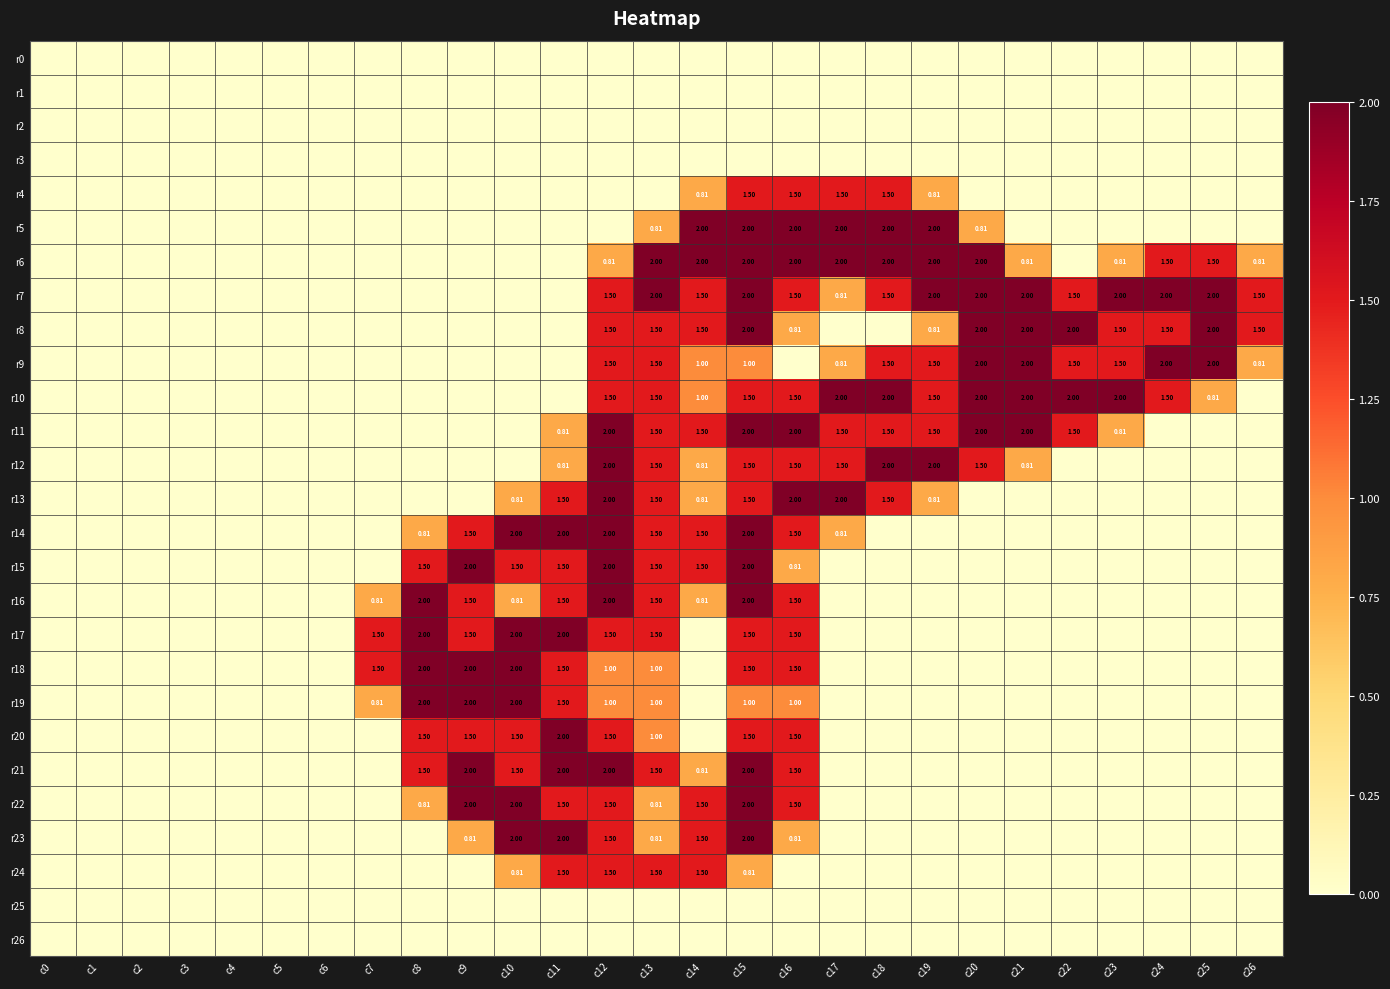

Between c19 and c6, which is larger?

c19